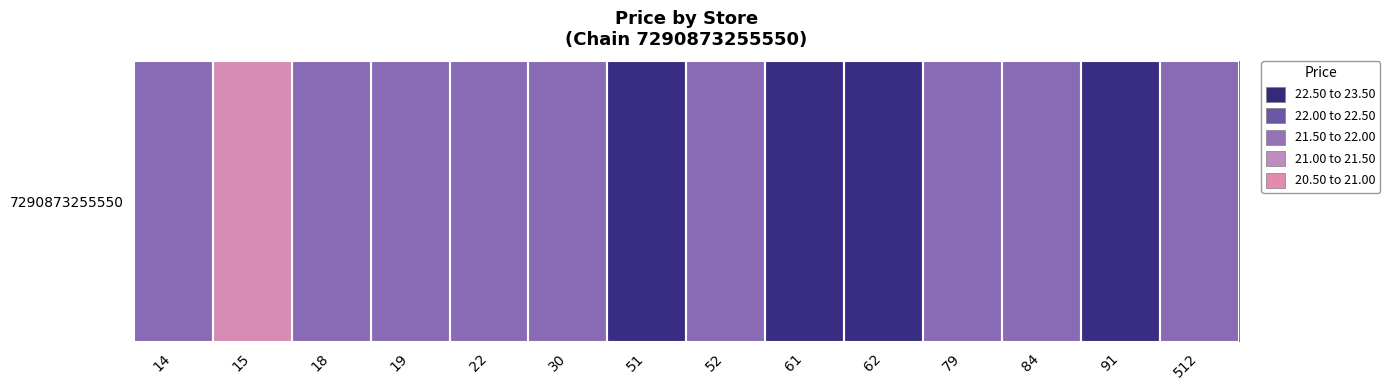

What is the approximate value at 30?

21.9